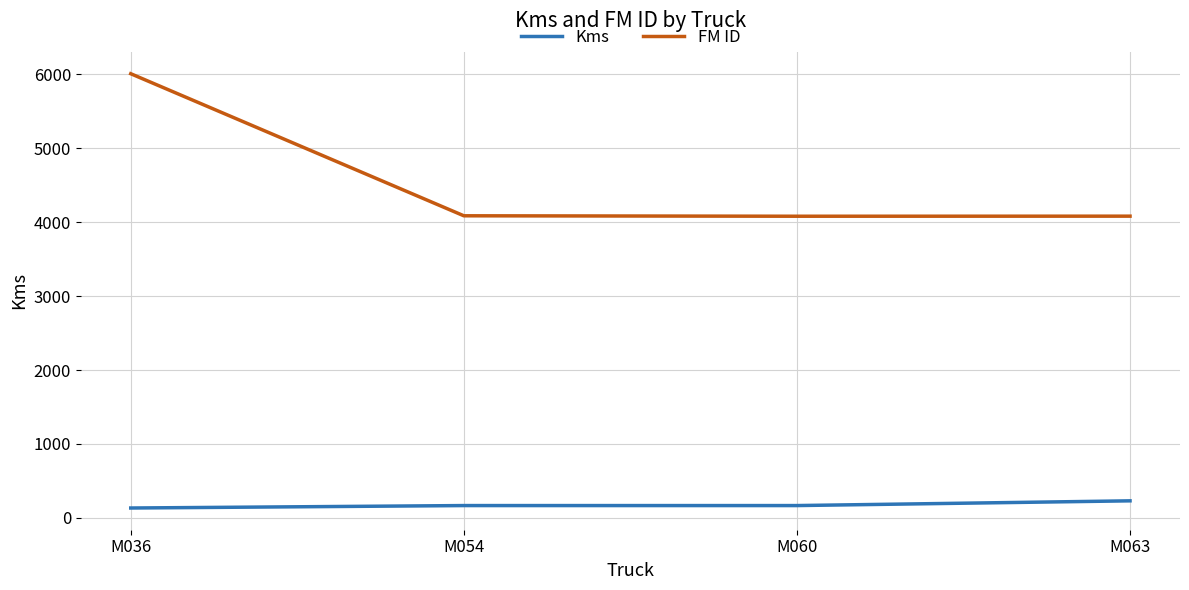

Which series has the largest total across all categories?

FM ID